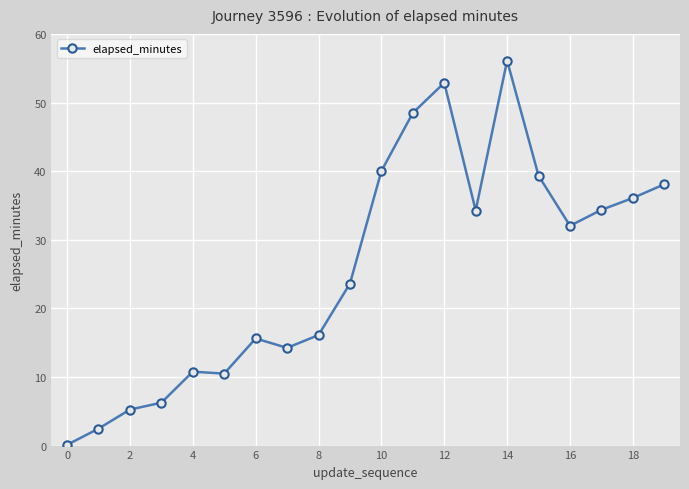

What is the greatest value displayed?

56.1